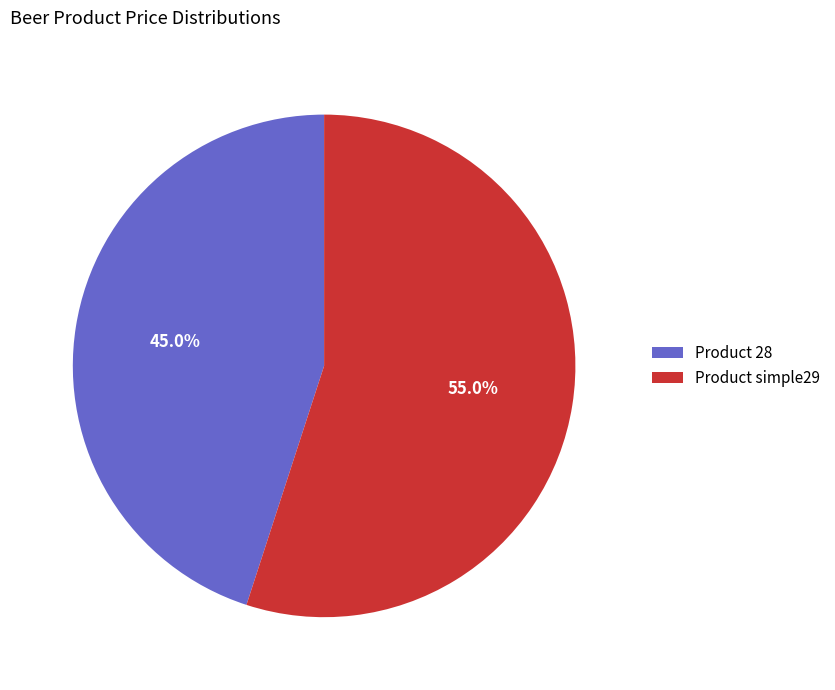

Which slice is the smallest?

Product 28